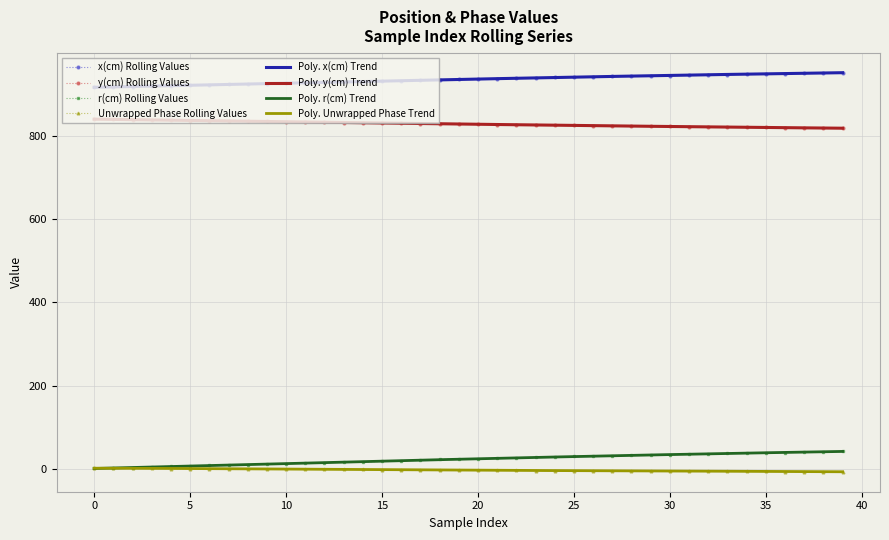

True or false: x(cm) and r(cm) cross at least once.

False